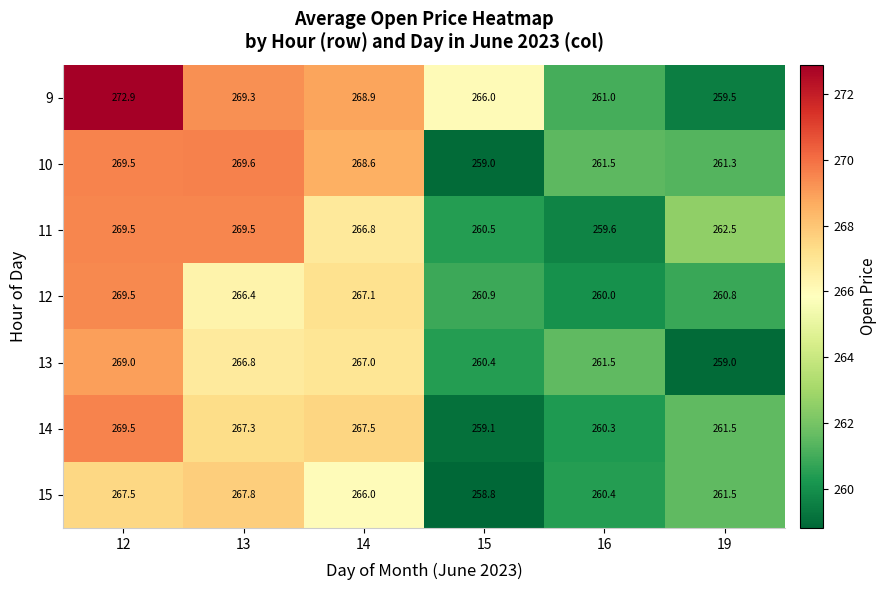

How many distinct data groups are displayed?

7